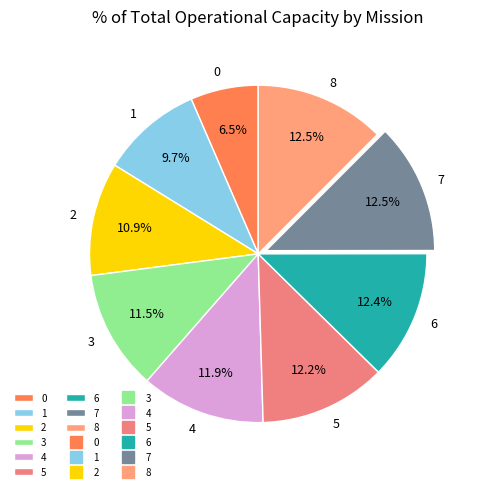

Combined, what portion of the pie is 8 and 2?

23.4%